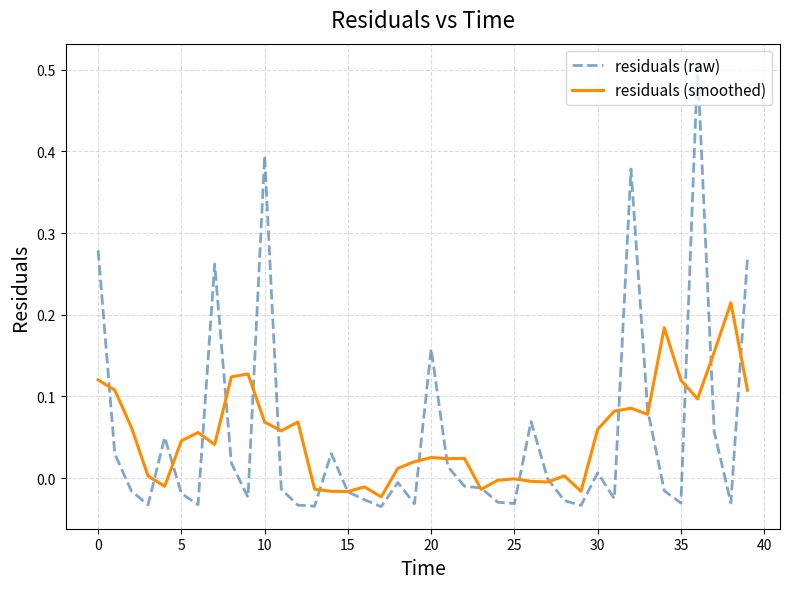

Which series has the widest spread of values?

residuals (raw)